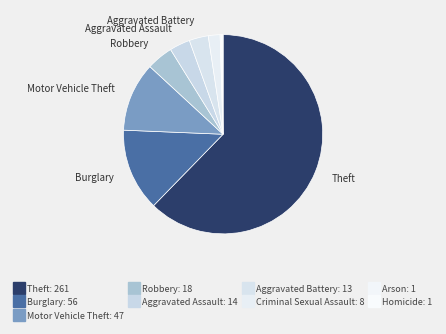

How many segments does this pie chart have?

9